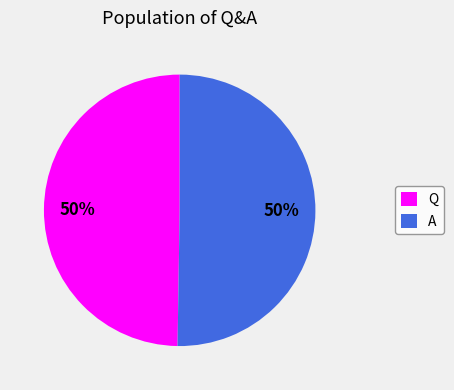

Is it true that Q is 50% of the pie?

True